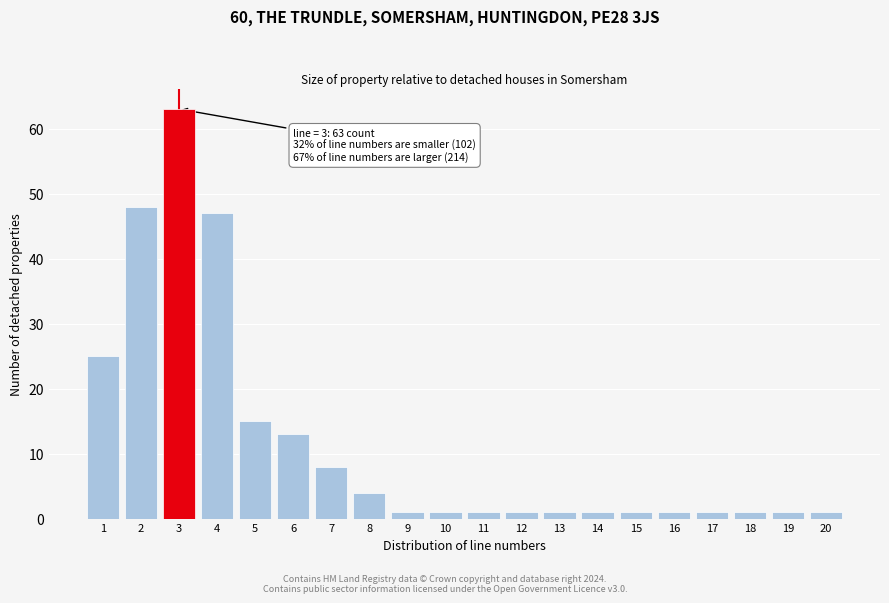

Reading left to right, extract all data points from this chart.

25	48	63	47	15	13	8	4	1	1	1	1	1	1	1	1	1	1	1	1